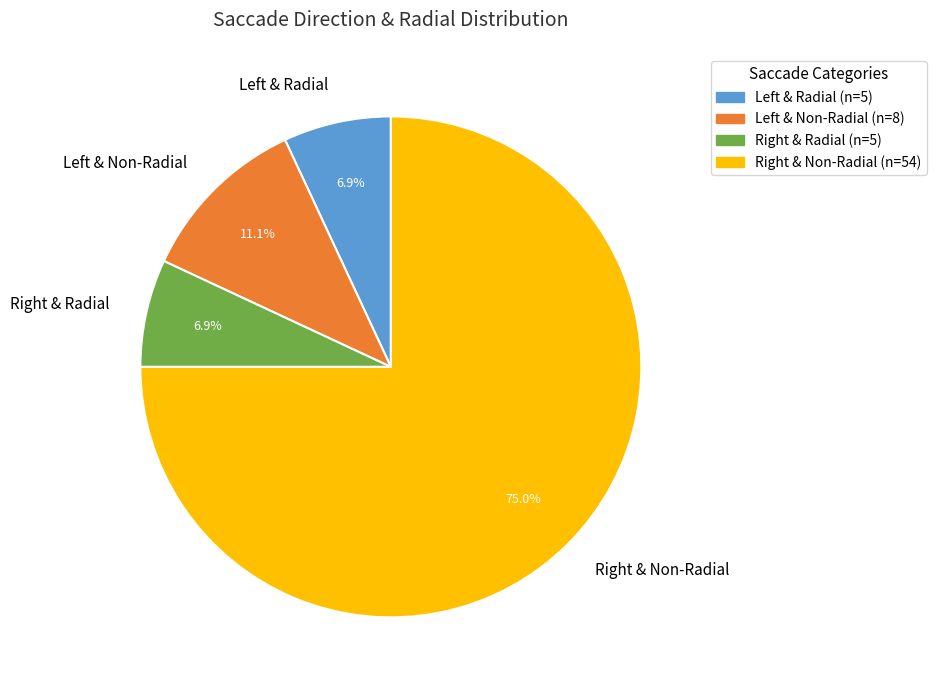

Count the number of slices in the pie.

4